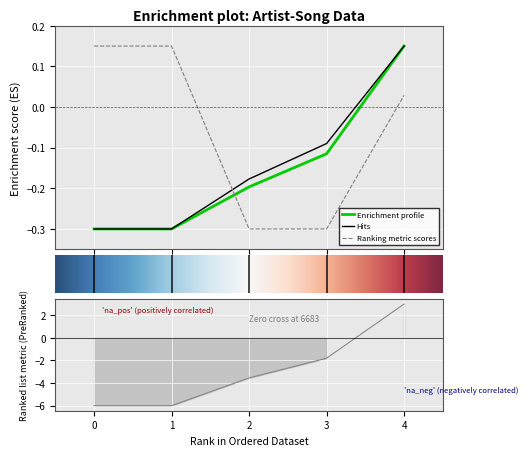

Reading left to right, what are all the values shown in this chart?

songid: -0.3	-0.3	-0.2	-0.1	0.2
credit: -6.0	-6.0	-3.5	-1.8	3.0
labelid: 0.2	0.2	-0.3	-0.3	0.0